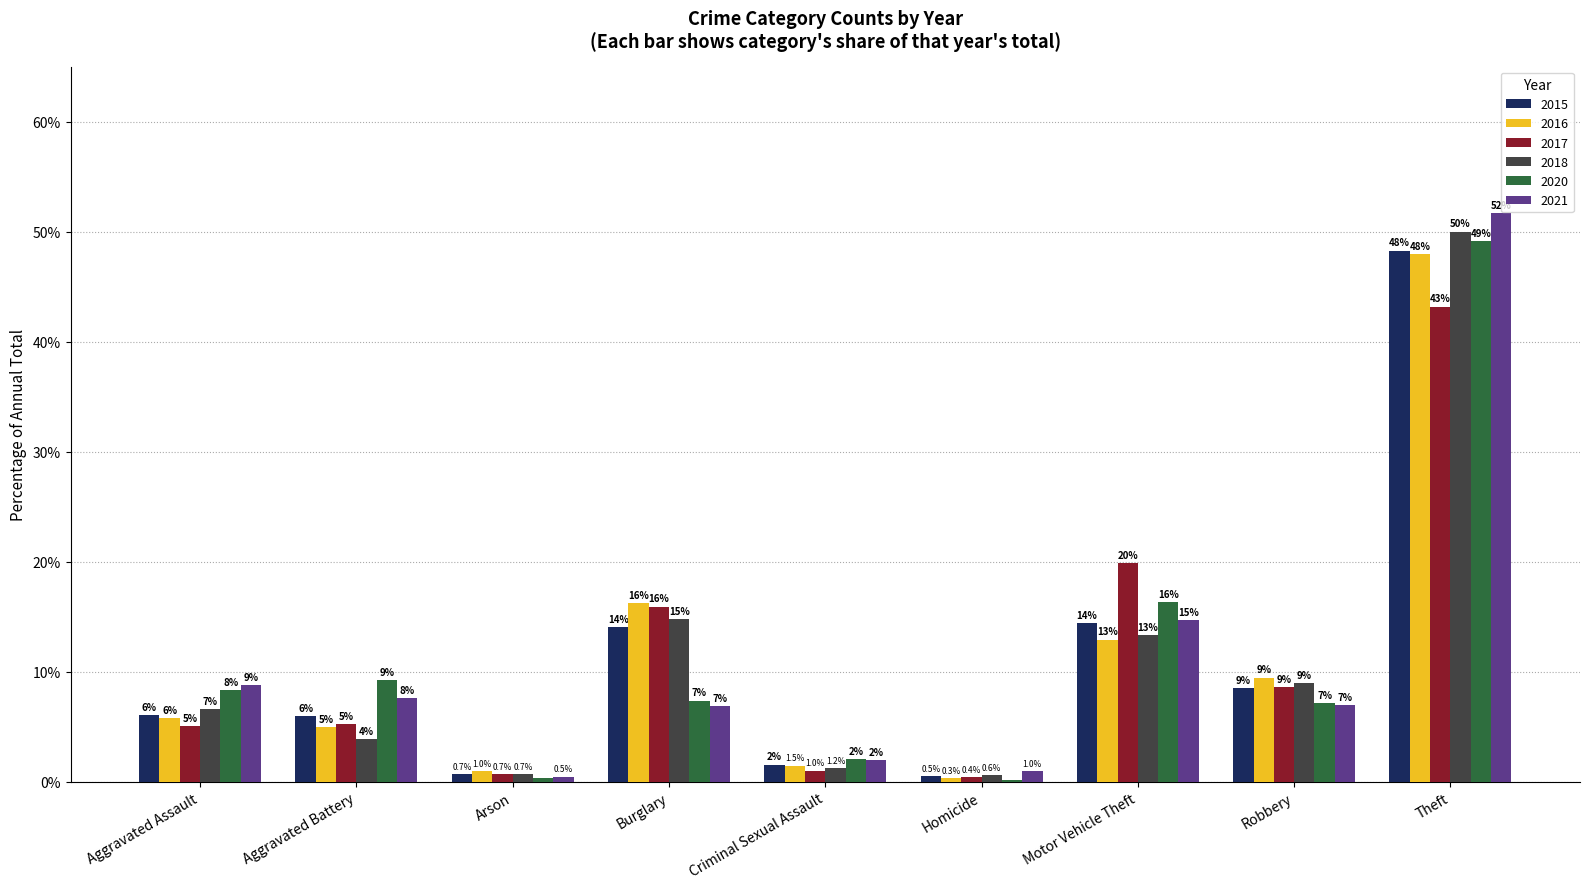

Which label corresponds to the largest value in the chart?

Theft